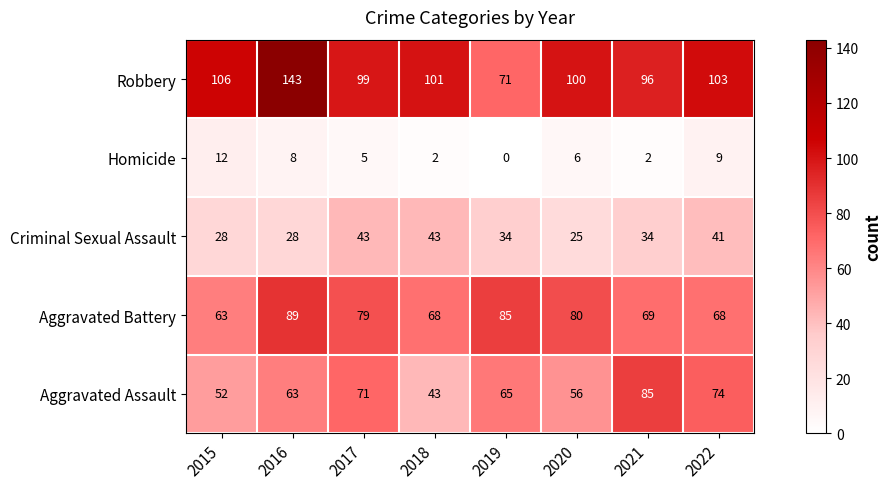

Which series has the largest total across all categories?

Robbery